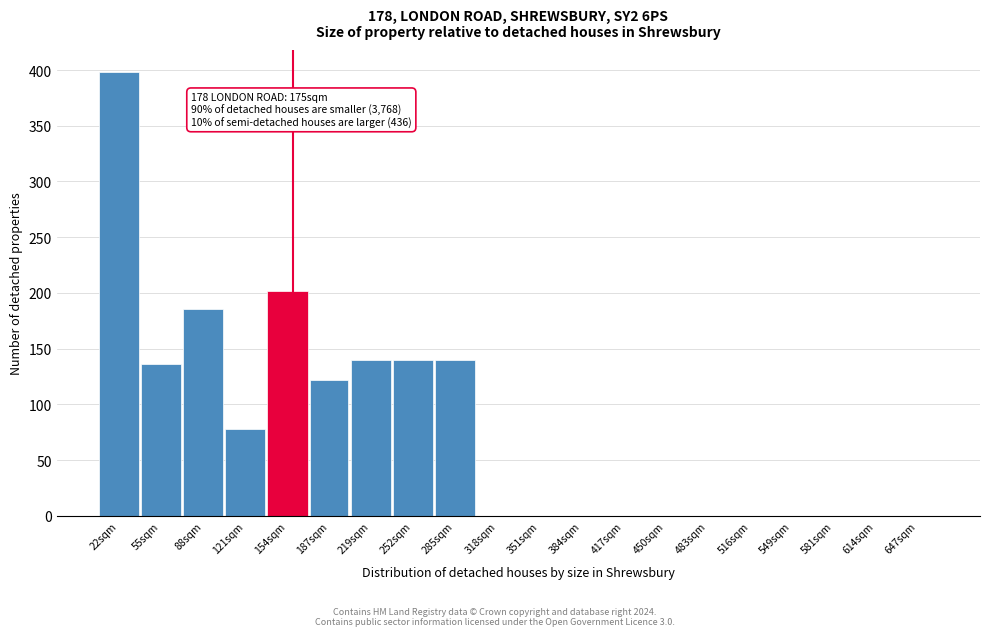

Reading right to left, what are all the values shown in this chart?

647sqm=0	614sqm=0	581sqm=0	549sqm=0	516sqm=0	483sqm=0	450sqm=0	417sqm=0	384sqm=0	351sqm=0	318sqm=0	285sqm=140	252sqm=140	219sqm=140	187sqm=122	154sqm=202	121sqm=78	88sqm=186	55sqm=136	22sqm=398